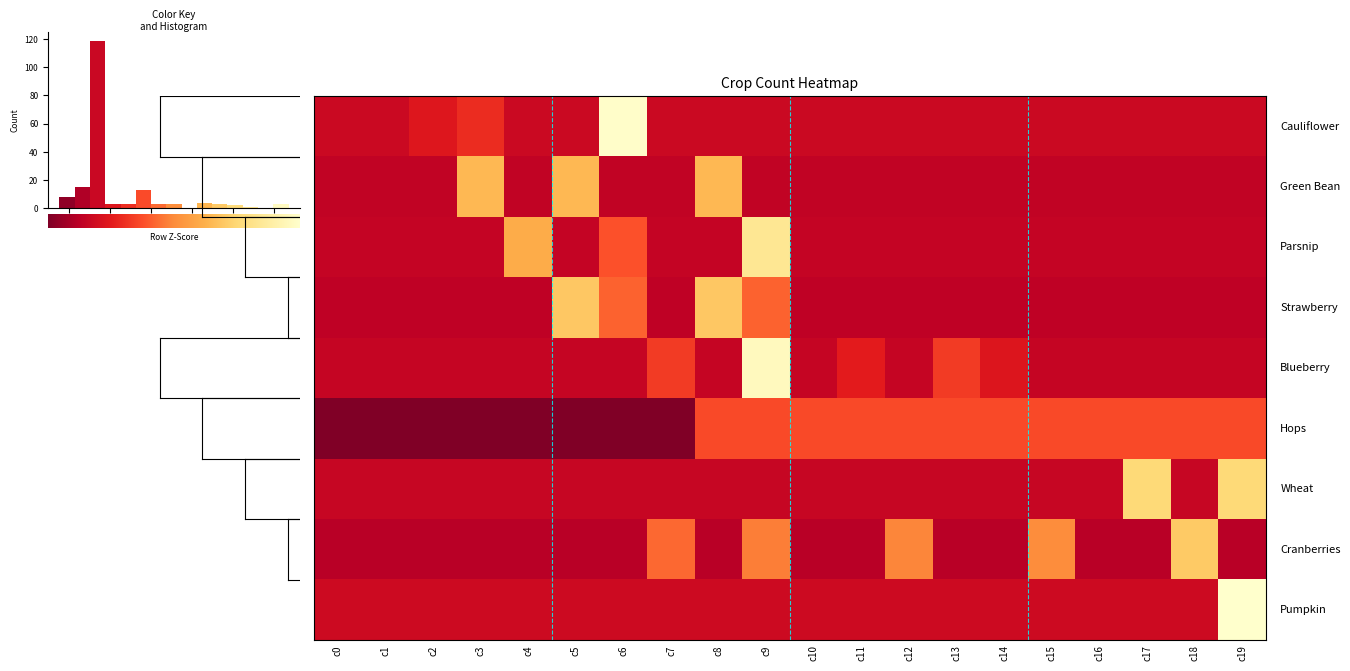

What is the lowest value of the Strawberry series?

-0.5